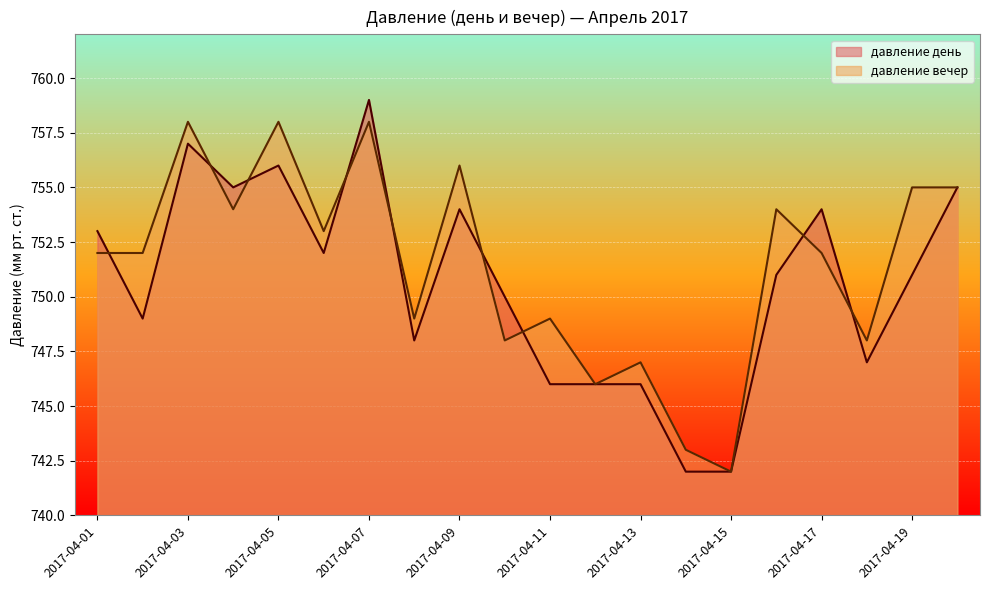

The value of давление вечер at 2017-04-18 is 1161. True or false?

False